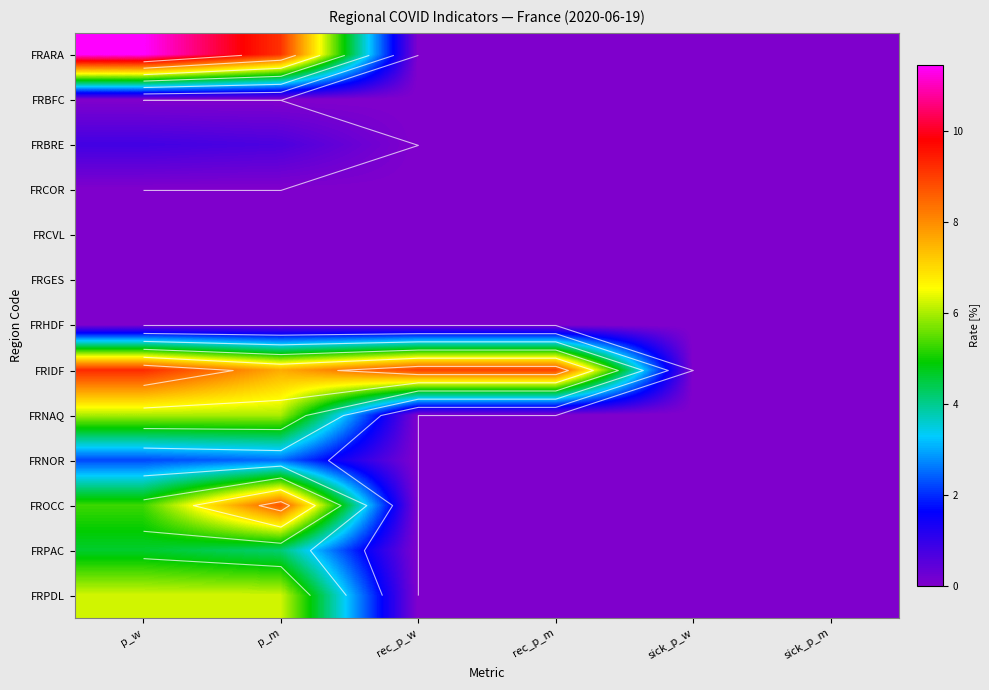

The value of FRHDF at sick_p_m is 0.0. True or false?

True